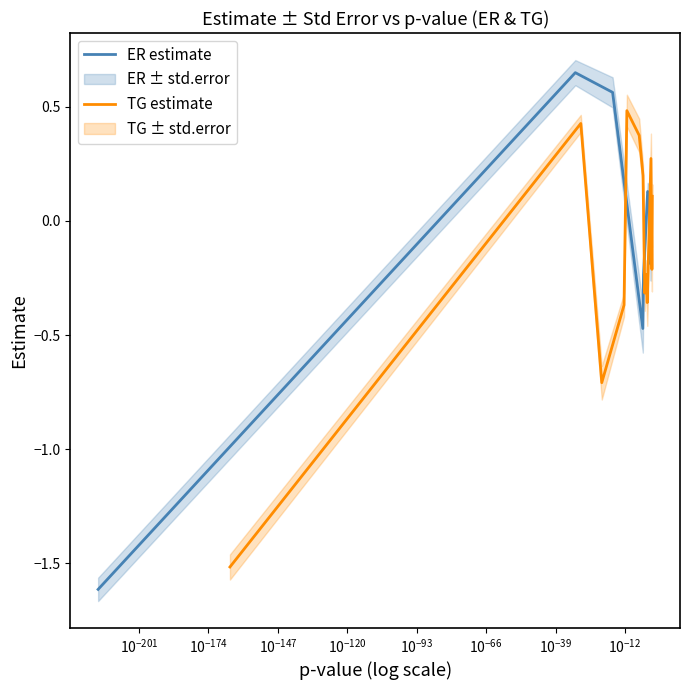

How many values in ER estimate are above zero?

7